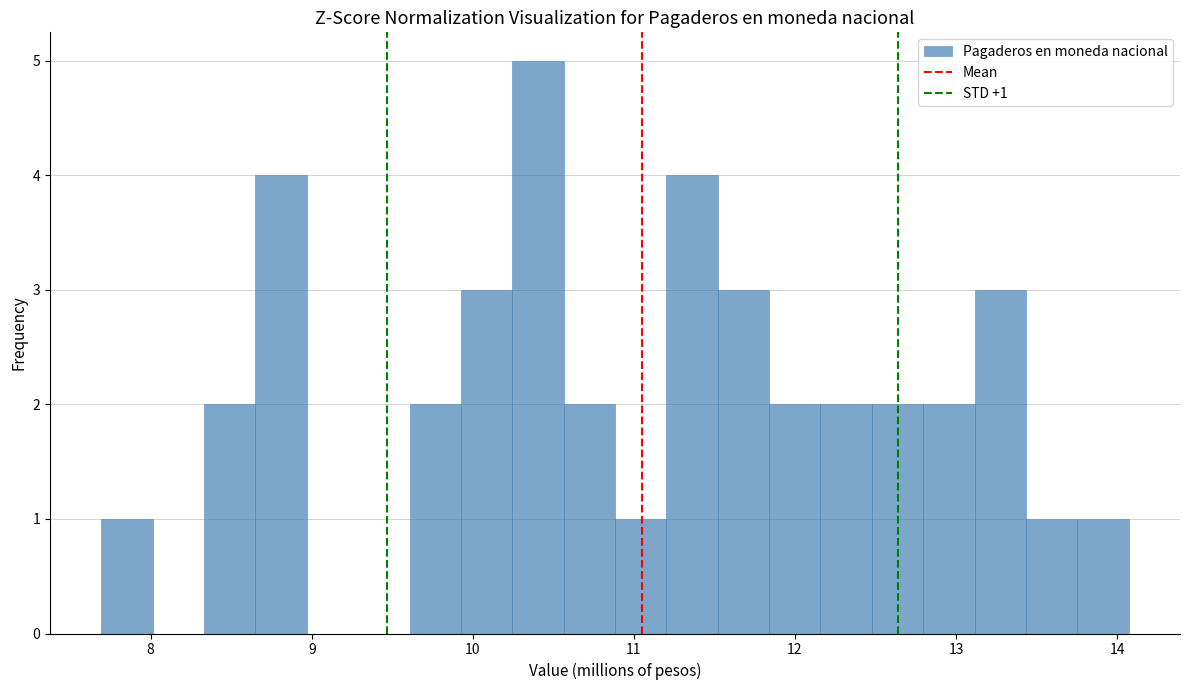

Around what value on the x-axis is the tallest bar? Give the approximate position of its centre, as read against the axis.

10.4